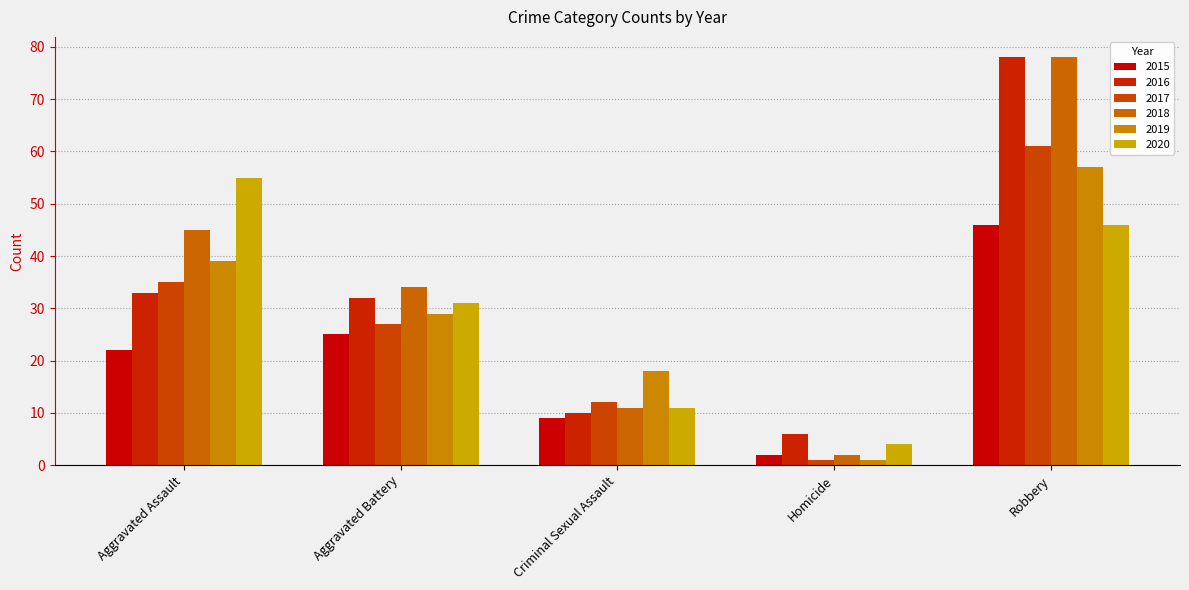

Is it true that 2015 equals 2 at Homicide?

True